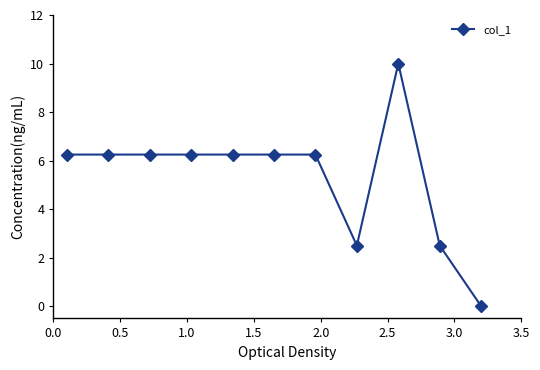

How many values are below 6?

3